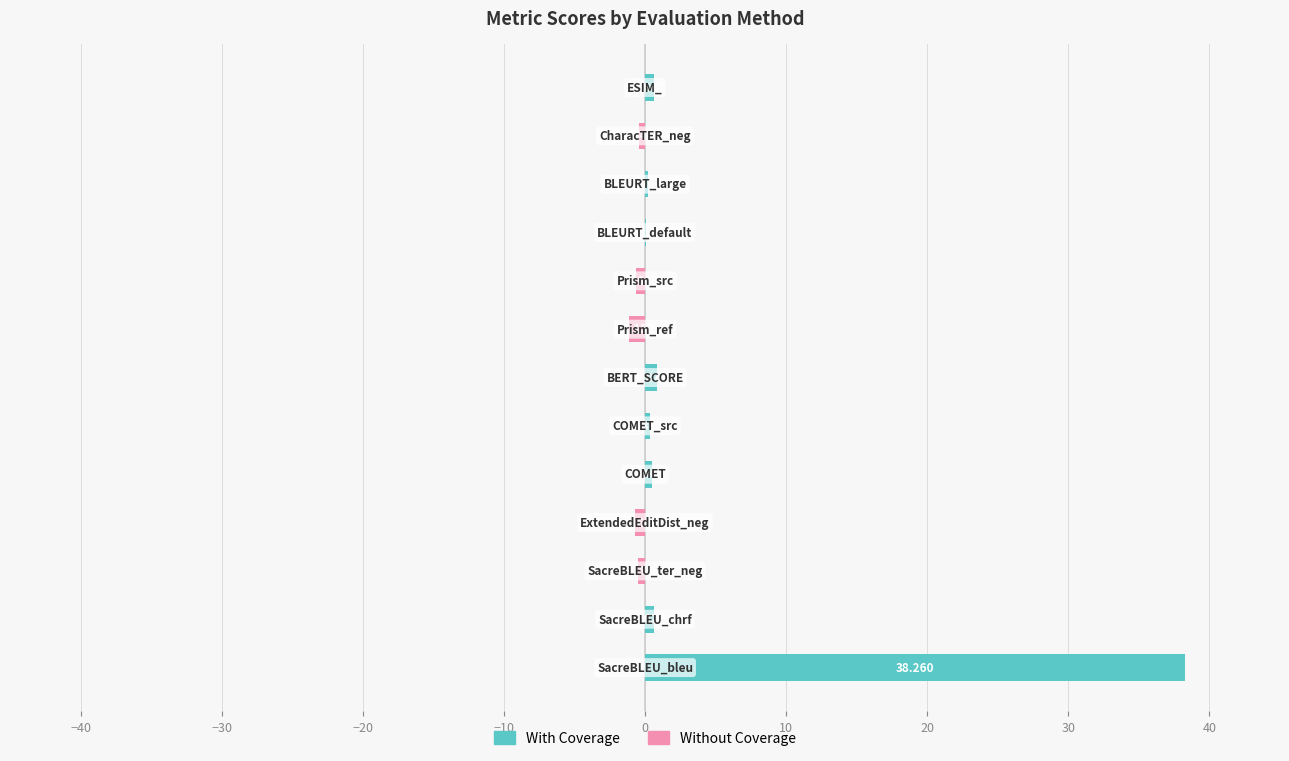

What is the difference between the maximum and minimum values in the With Coverage series?

38.3